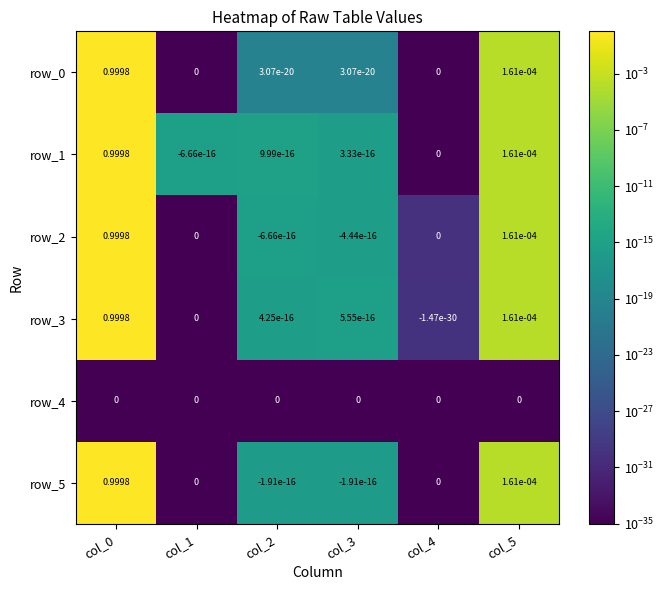

Reading left to right, extract all data points from this chart.

row_0: 1.0	0.0	0.0	0.0	0.0	0.0
row_1: 1.0	0.0	0.0	0.0	0.0	0.0
row_2: 1.0	0.0	0.0	0.0	0.0	0.0
row_3: 1.0	0.0	0.0	0.0	0.0	0.0
row_4: 0.0	0.0	0.0	0.0	0.0	0.0
row_5: 1.0	0.0	0.0	0.0	0.0	0.0